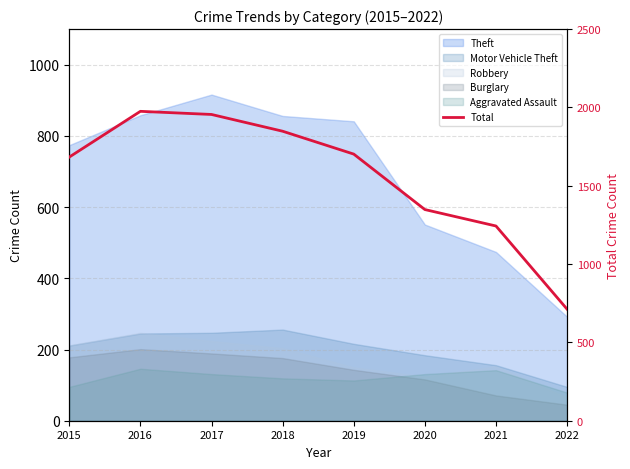

Read the value at 2017, to the nearest 100.

2000